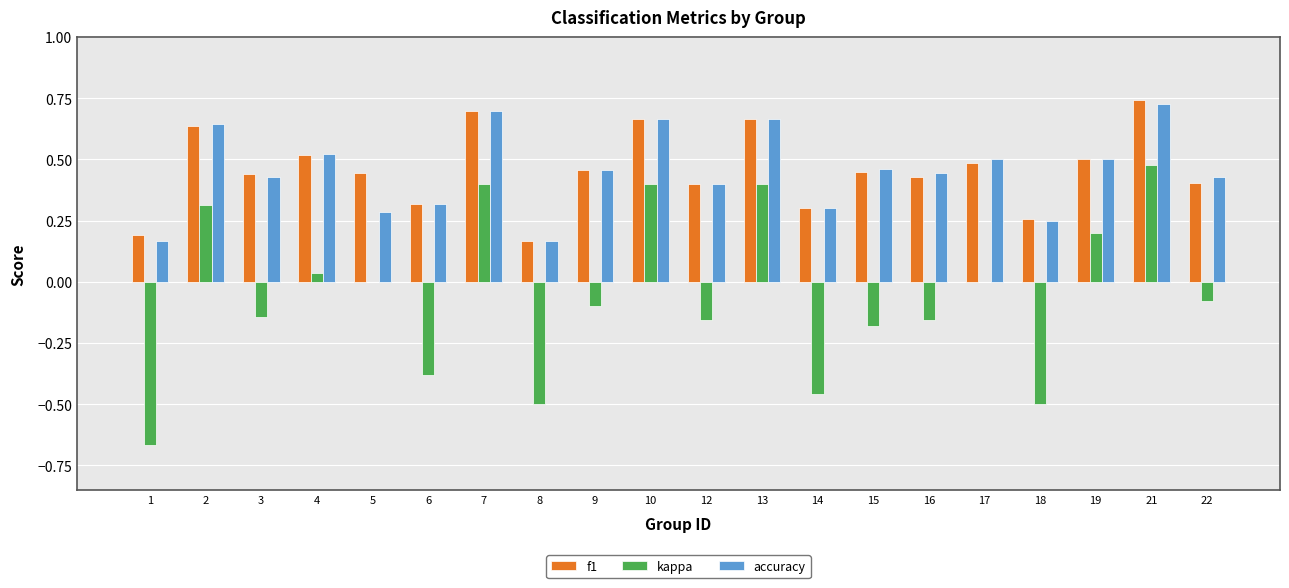

True or false: f1 has a value of 0.4 at 5.

True